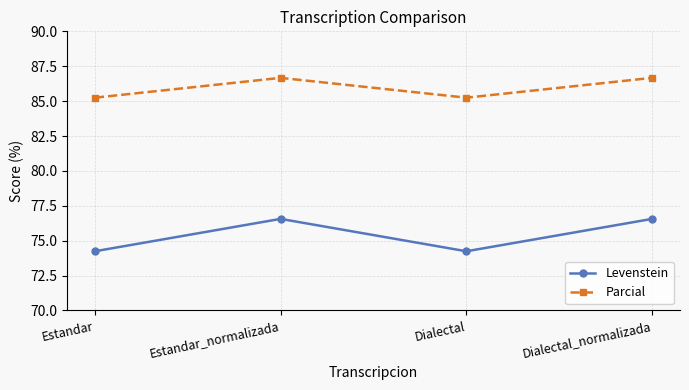

Where does the Parcial series first go above 86?

Estandar_normalizada